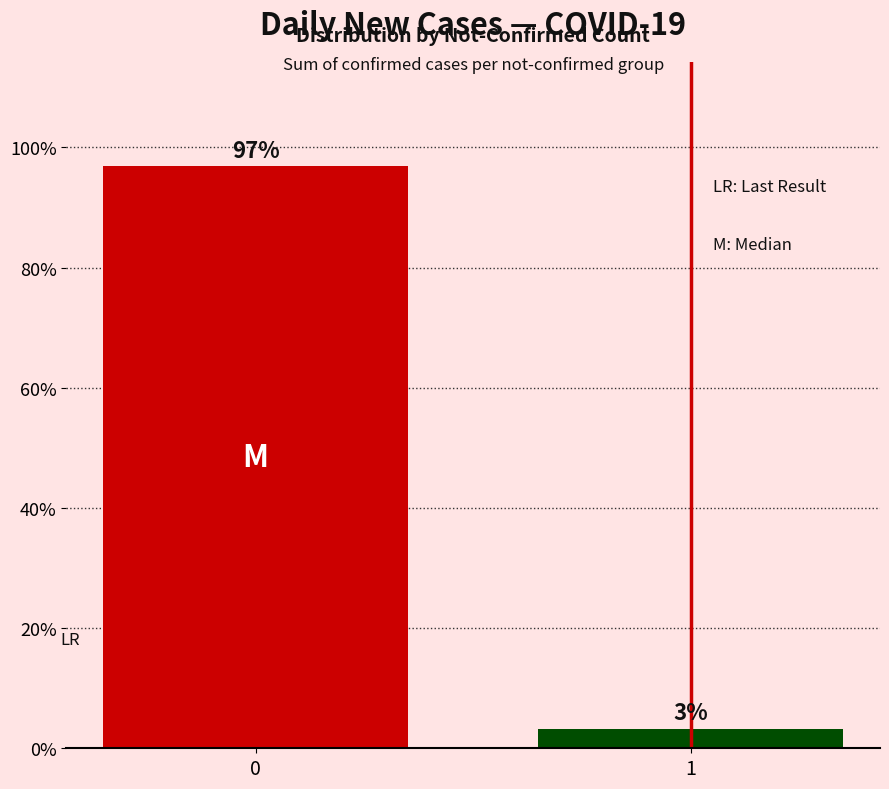

Are the bars horizontal?

No